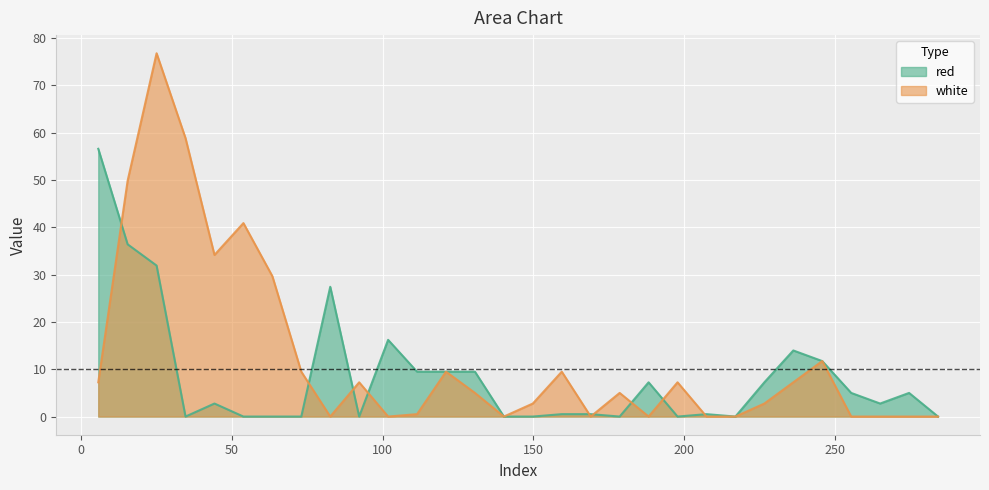

In white, how many points are lower than both neighbors (excluding endpoints)?

6